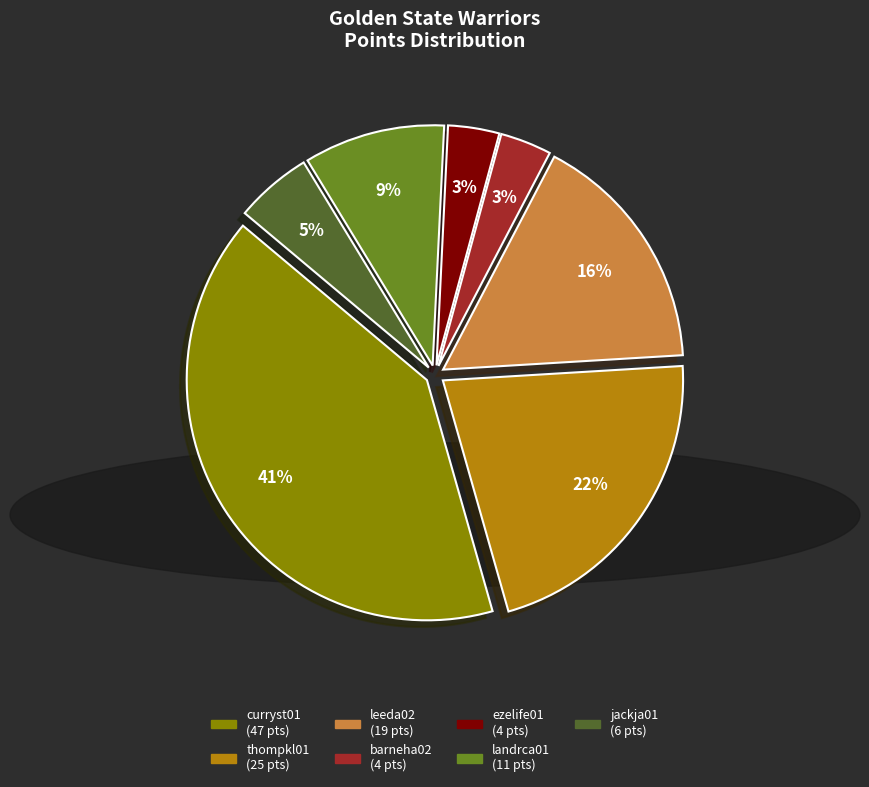

To the nearest percent, what is the average slice percentage?

14%